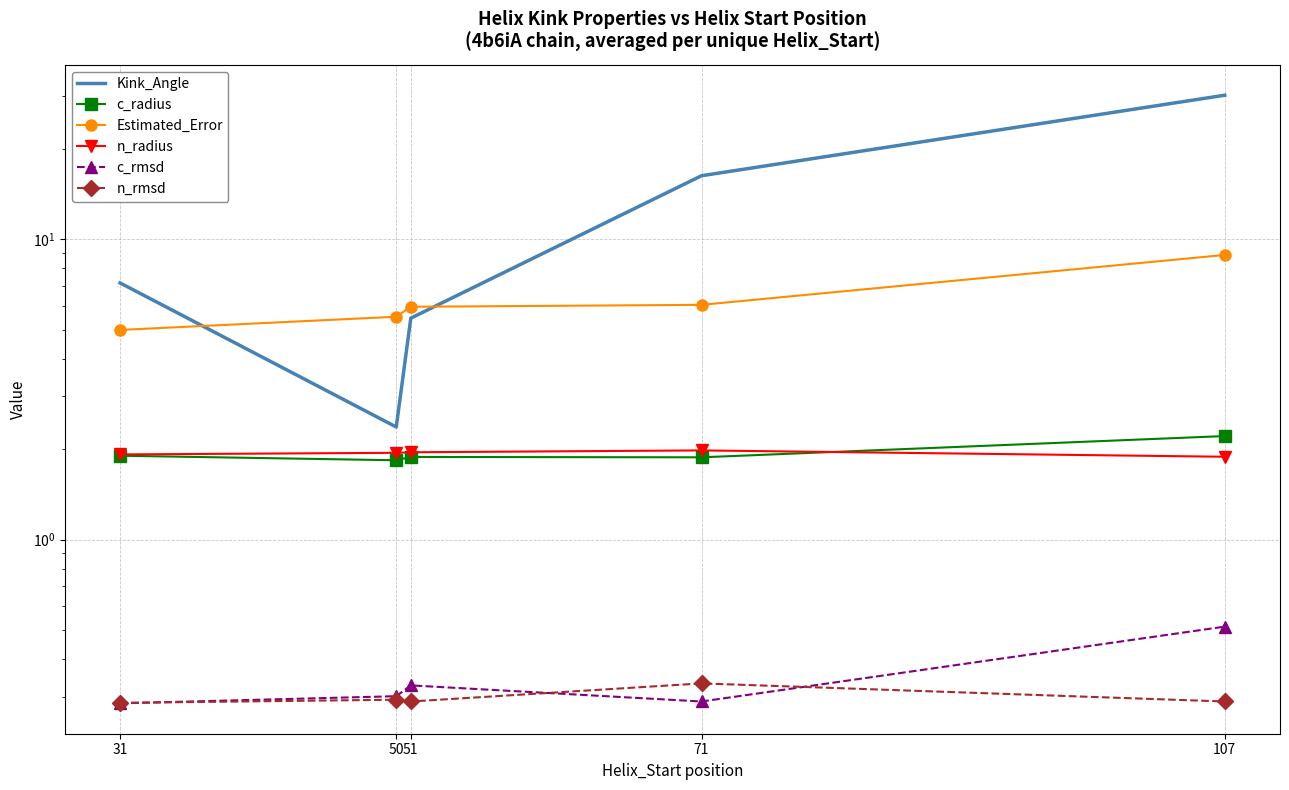

Which series changed the most between 51 and 107?

Kink_Angle